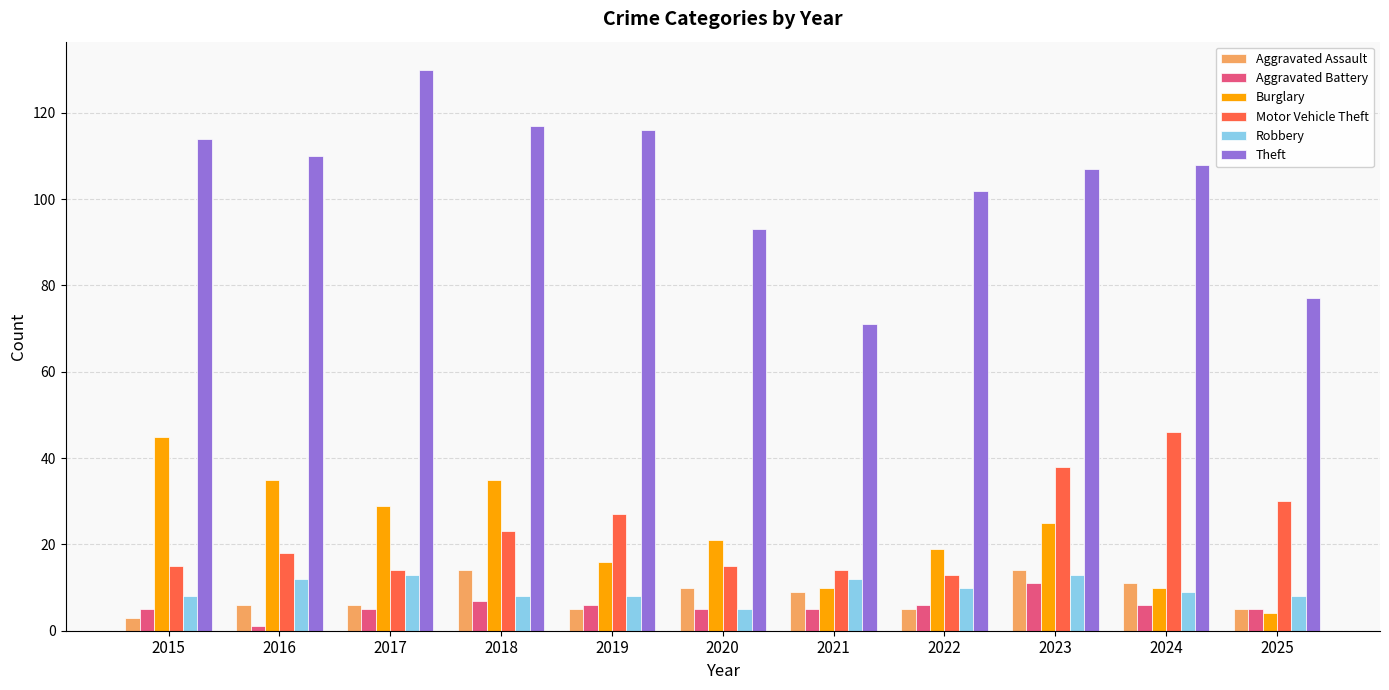

The Robbery series shows 12 at 2021. True or false?

True